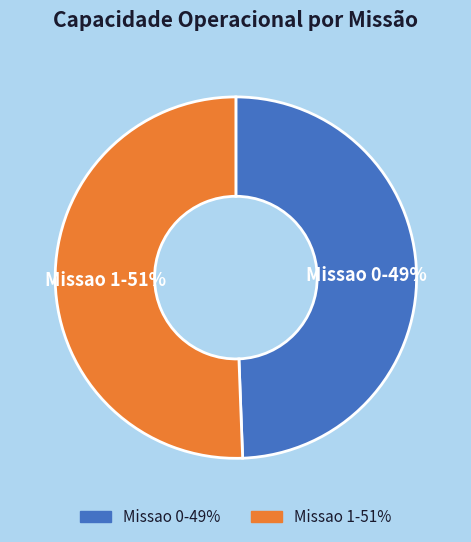

Which slice represents more than half of the pie?

Missao 1